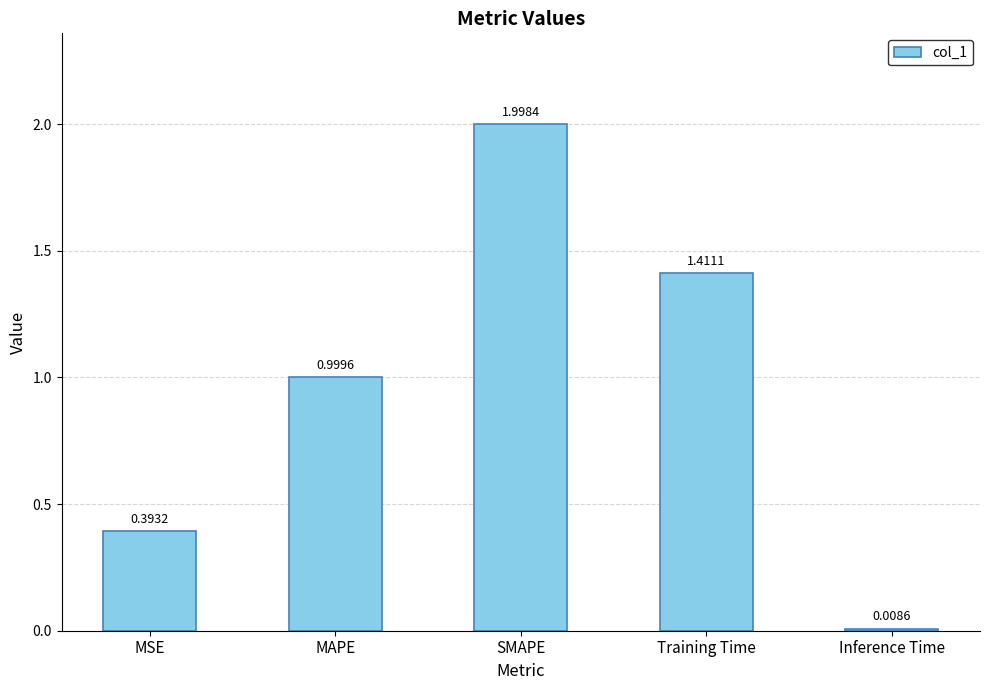

What is the average value?

1.0